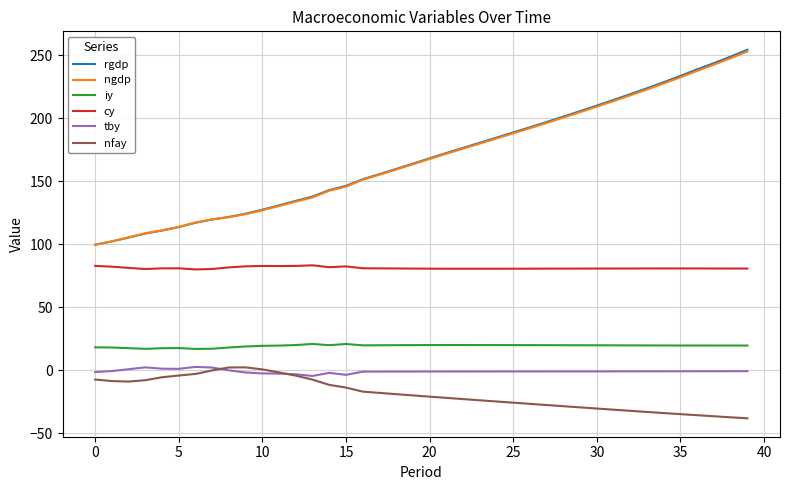

What is the minimum value shown in the chart?

-38.0